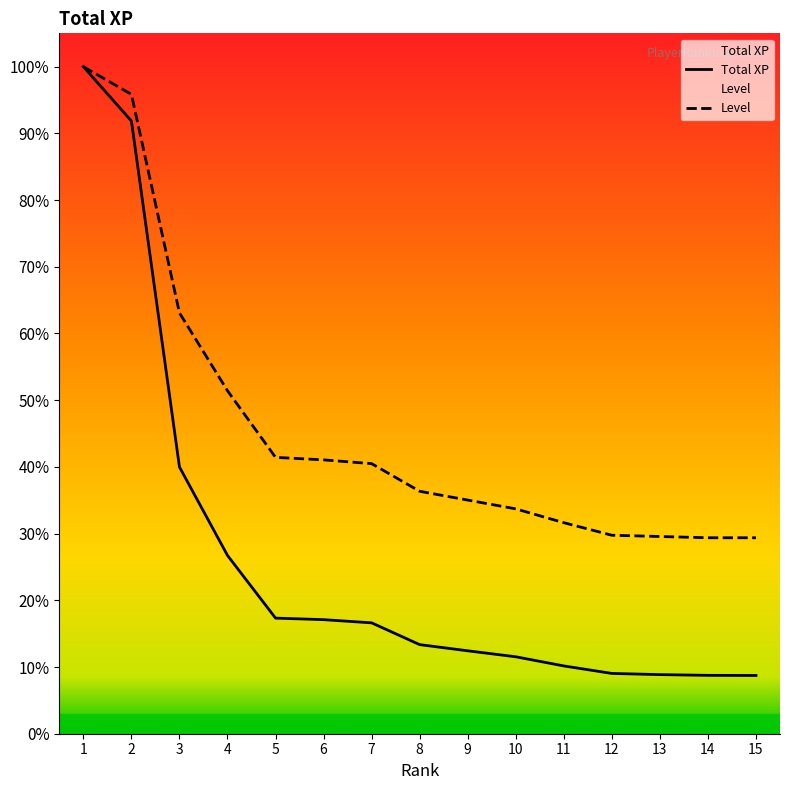

Does the chart have visible grid lines?

No